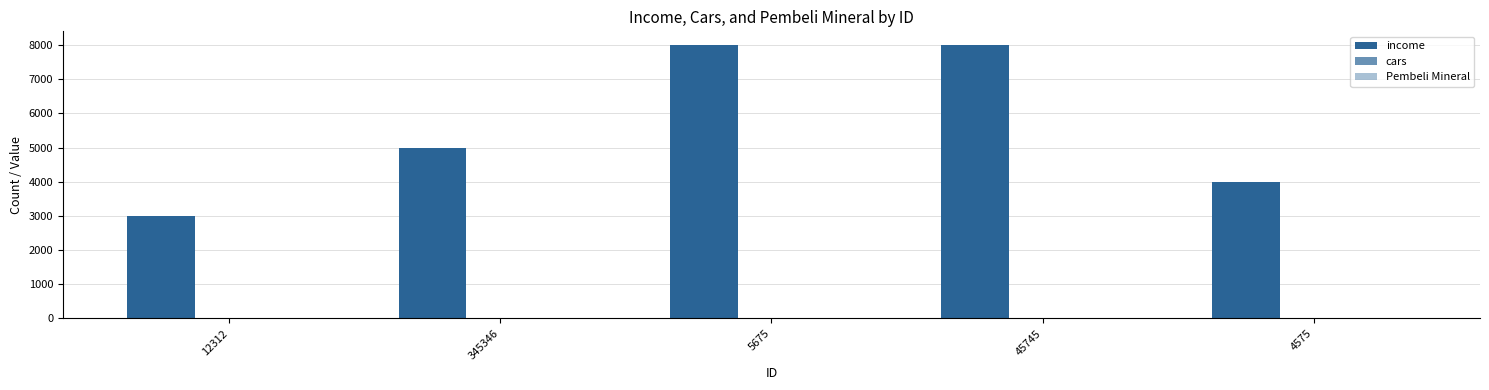

Does the chart contain stacked bars?

No